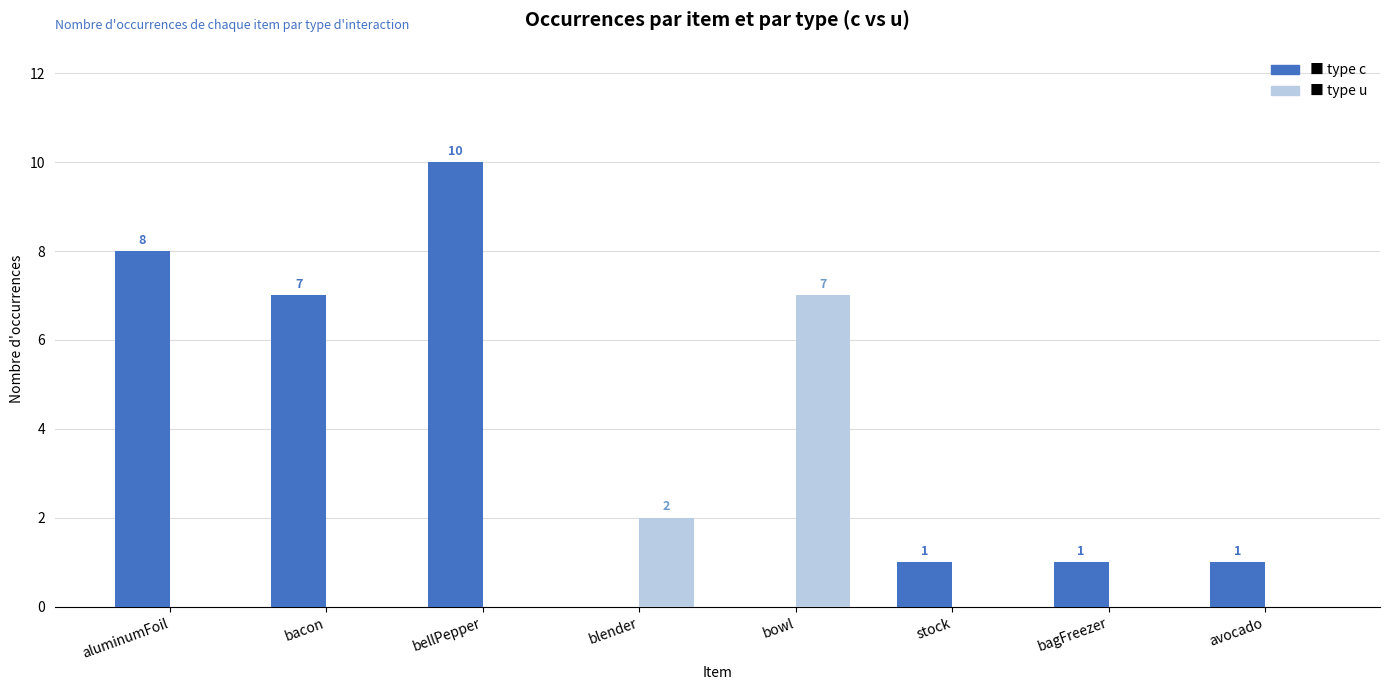

Reading left to right, extract all data points from this chart.

type c: 8	7	10	0	0	1	1	1
type u: 0	0	0	2	7	0	0	0